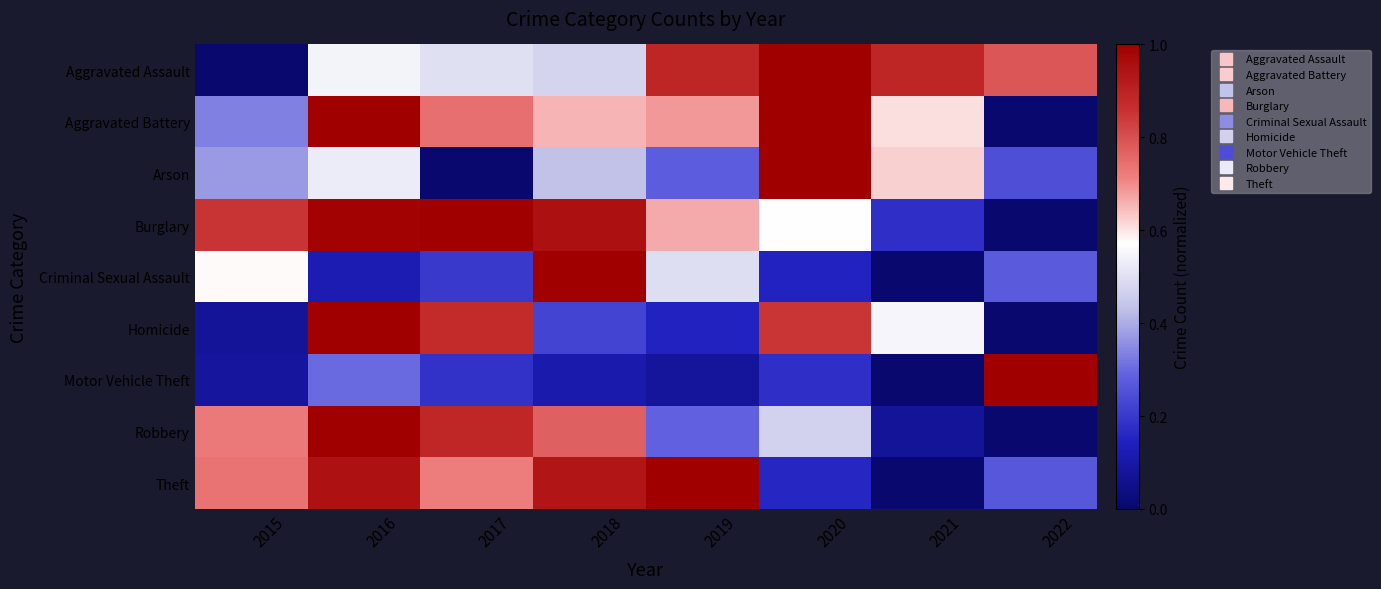

Reading right to left, transcribe all the data shown in this chart.

Aggravated Assault: 2022=0.8	2021=0.9	2020=1.0	2019=0.9	2018=0.5	2017=0.5	2016=0.5	2015=0.0
Aggravated Battery: 2022=0.0	2021=0.6	2020=1.0	2019=0.7	2018=0.7	2017=0.7	2016=1.0	2015=0.3
Arson: 2022=0.2	2021=0.6	2020=1.0	2019=0.3	2018=0.4	2017=0.0	2016=0.5	2015=0.4
Burglary: 2022=0.0	2021=0.2	2020=0.6	2019=0.7	2018=1.0	2017=1.0	2016=1.0	2015=0.9
Criminal Sexual Assault: 2022=0.3	2021=0.0	2020=0.1	2019=0.5	2018=1.0	2017=0.2	2016=0.1	2015=0.6
Homicide: 2022=0.0	2021=0.5	2020=0.8	2019=0.1	2018=0.2	2017=0.9	2016=1.0	2015=0.1
Motor Vehicle Theft: 2022=1.0	2021=0.0	2020=0.2	2019=0.1	2018=0.1	2017=0.2	2016=0.3	2015=0.1
Robbery: 2022=0.0	2021=0.1	2020=0.5	2019=0.3	2018=0.8	2017=0.9	2016=1.0	2015=0.7
Theft: 2022=0.3	2021=0.0	2020=0.2	2019=1.0	2018=0.9	2017=0.7	2016=0.9	2015=0.7